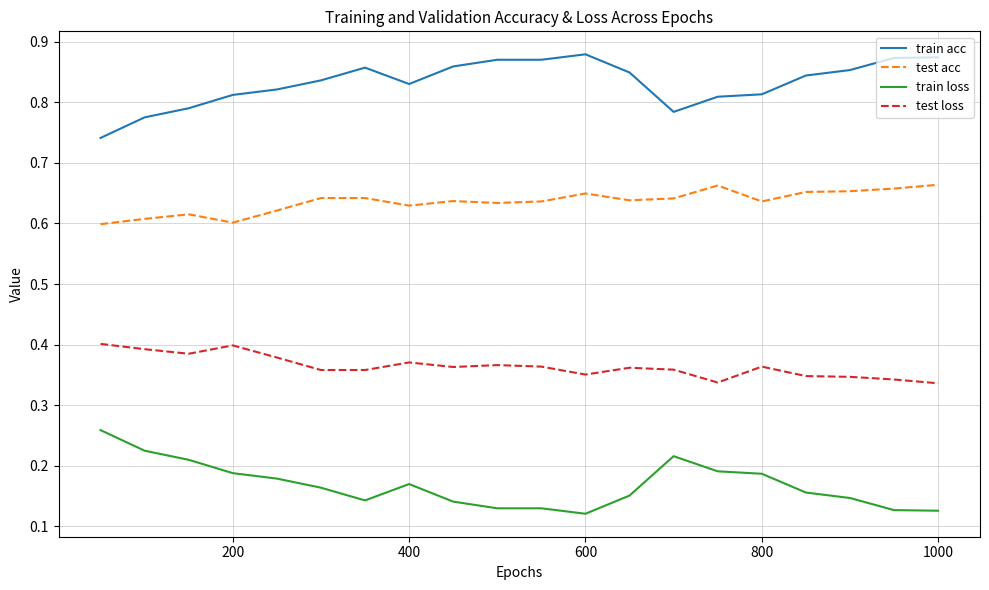

True or false: test acc and test loss intersect in this chart.

False